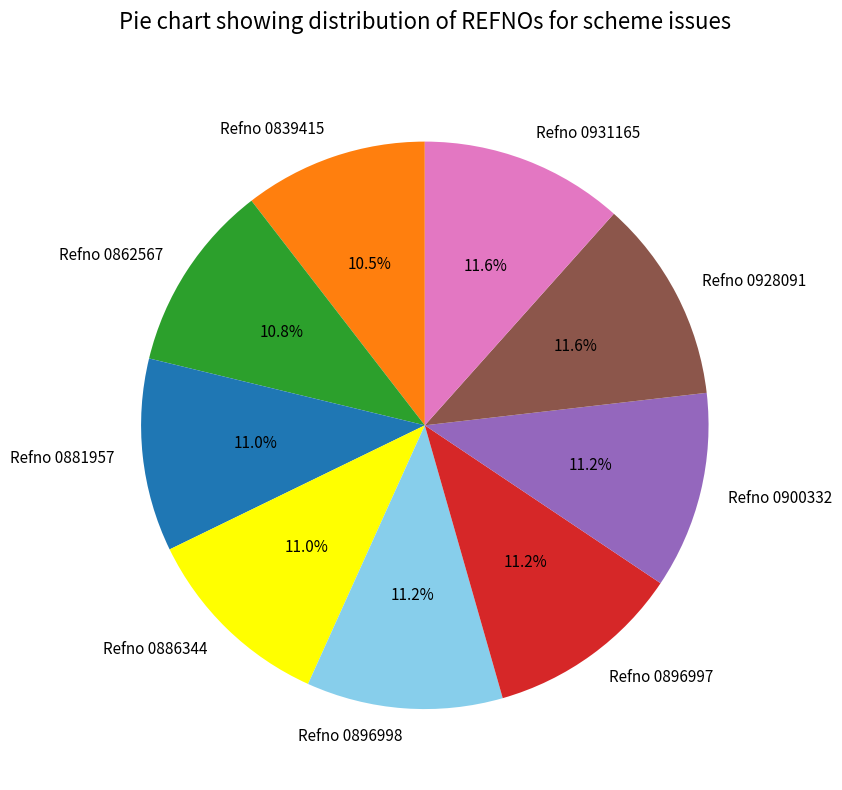

How many slices are in this pie chart?

9